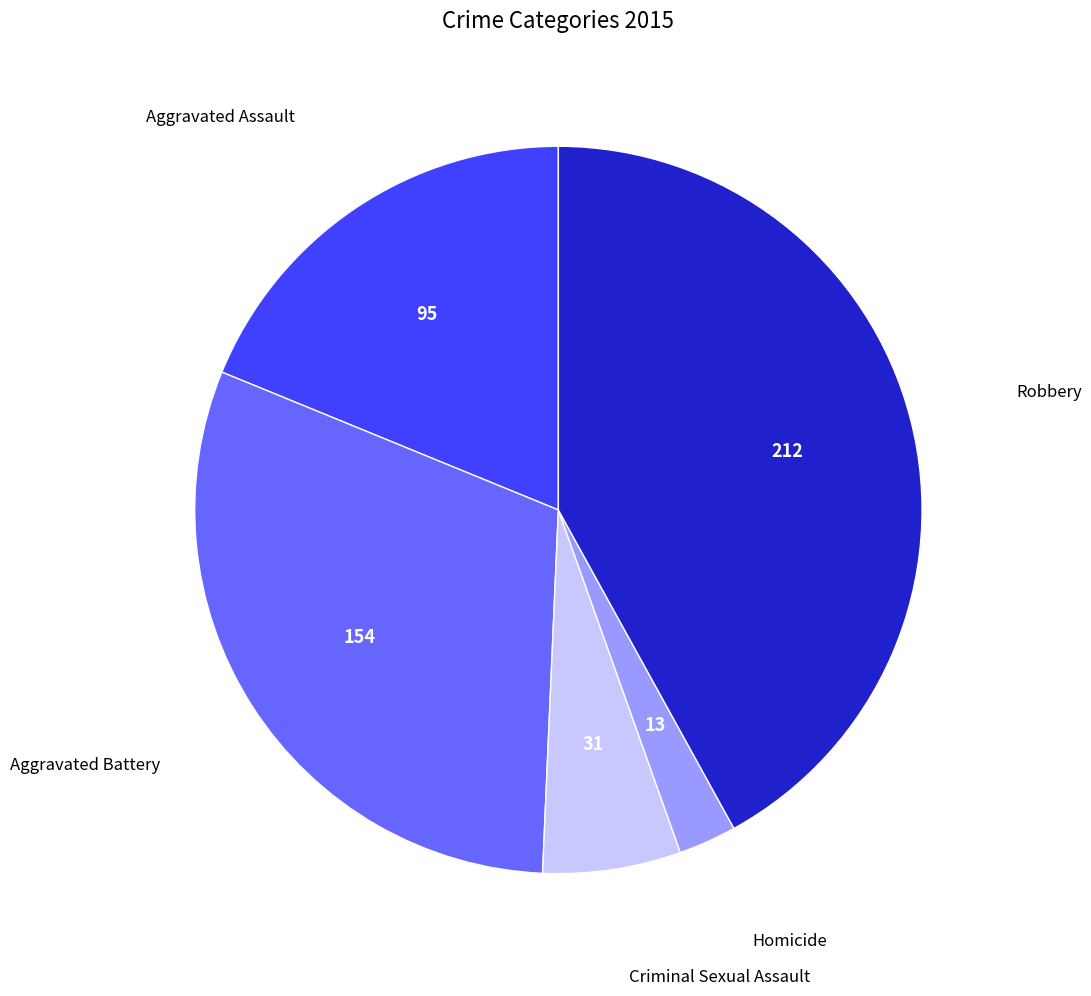

Count the number of slices in the pie.

5